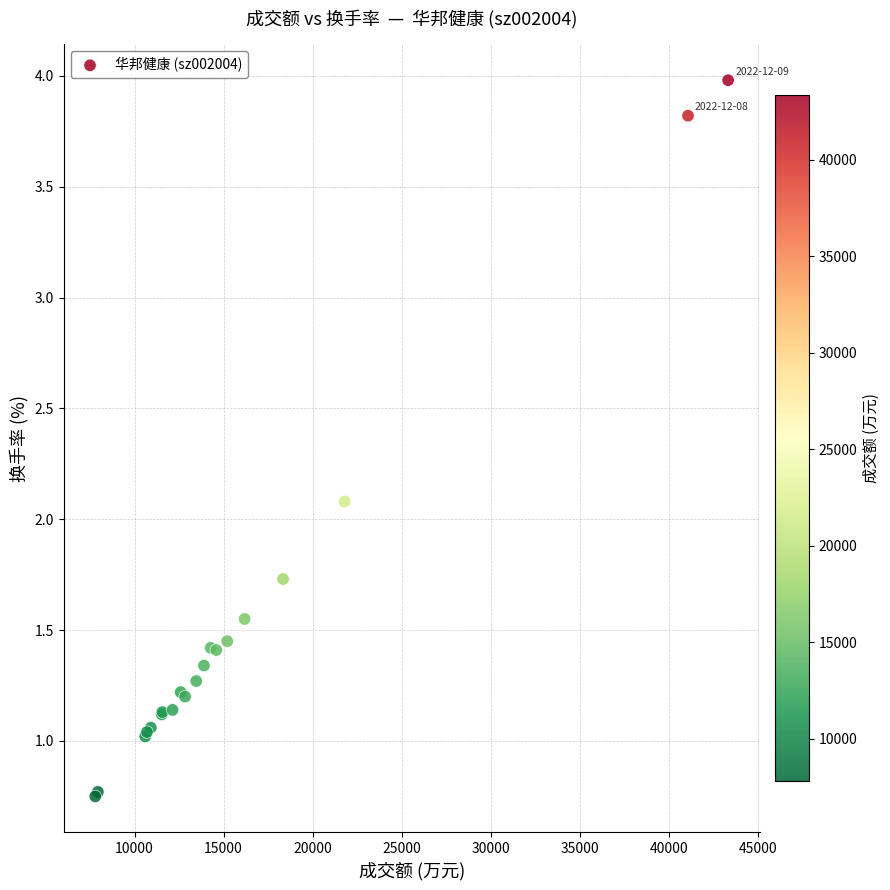

What Y value in the scatter plot is closest to 2?

2.1